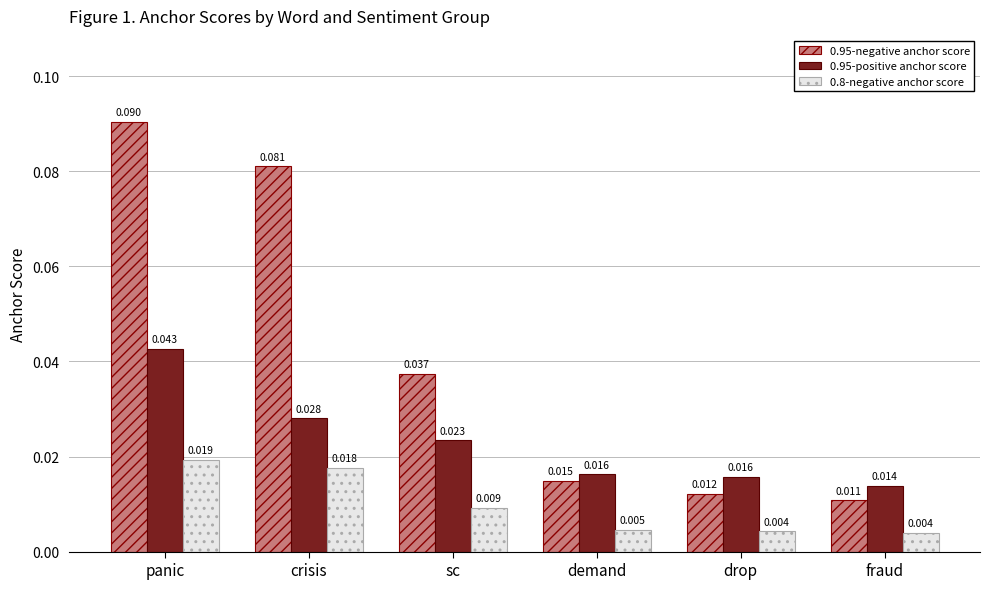

Which category has the lowest value in the 0.95-positive anchor score series?

fraud